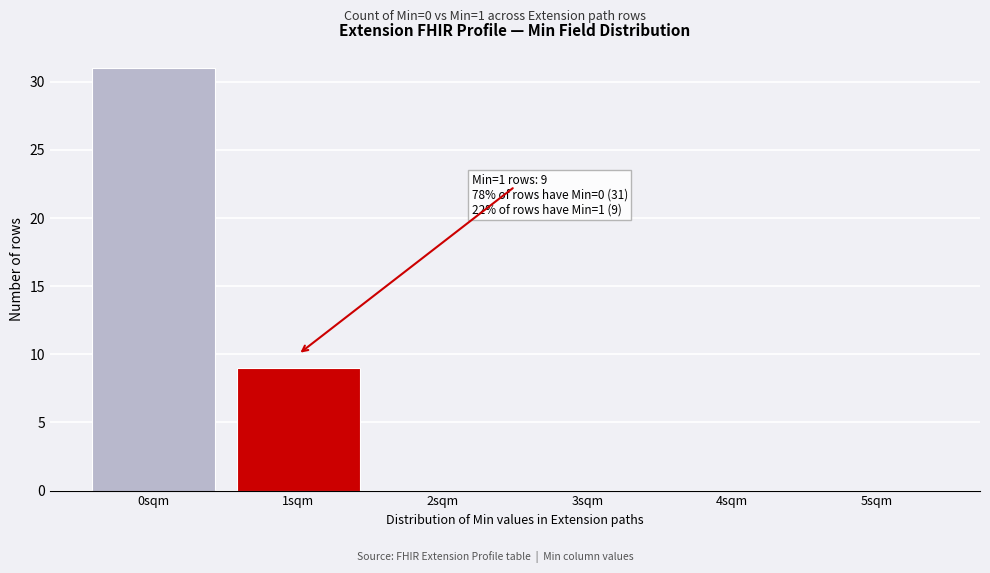

Over which range of the x-axis is the bar tallest?

-0.5 to 0.5